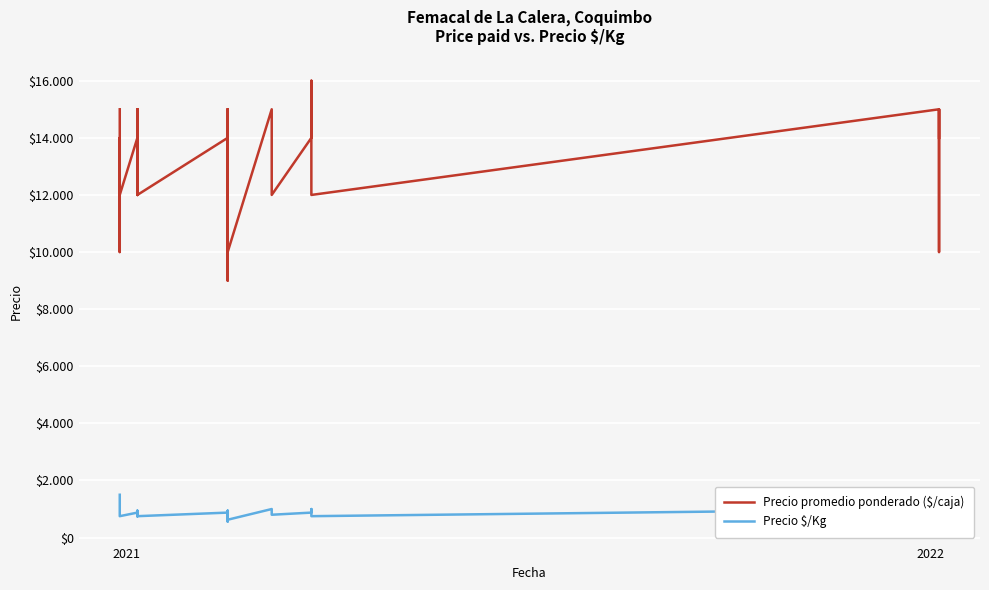

True or false: Precio promedio ponderado ($/caja) and Precio $/Kg intersect in this chart.

False